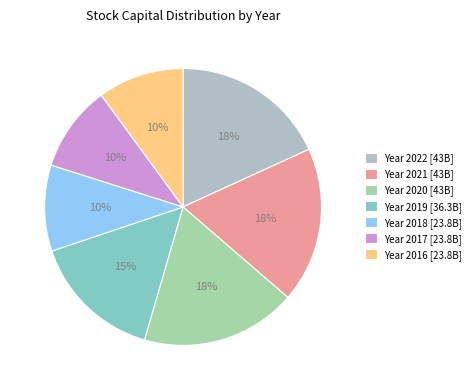

Is there any slice that represents more than half of the pie?

No